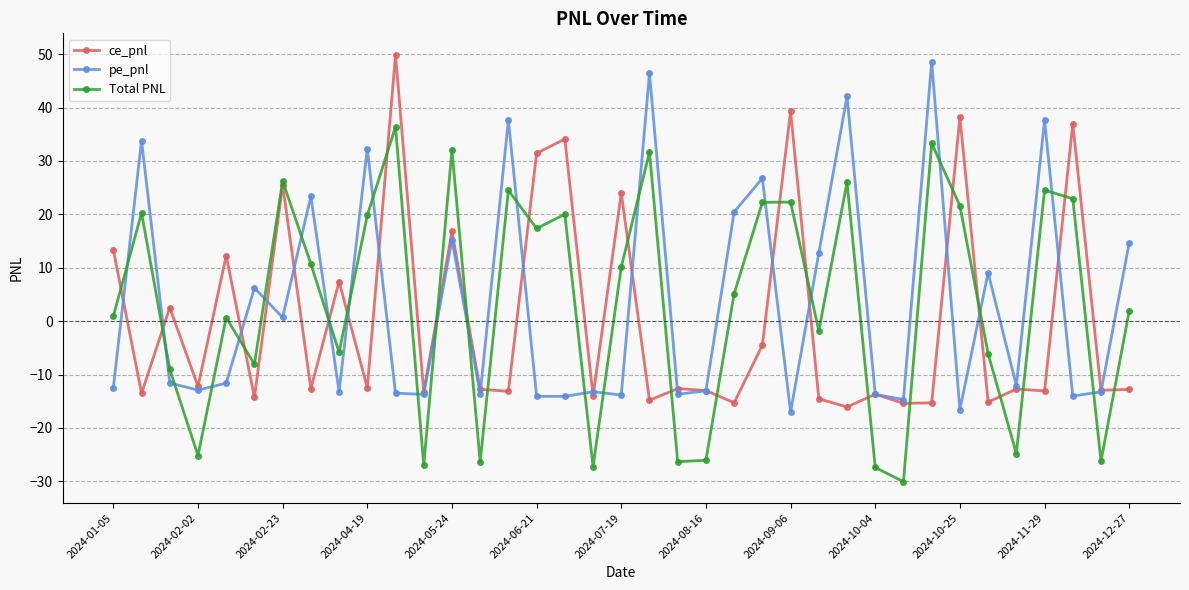

True or false: Total PNL has more than 0 interior local peaks.

True